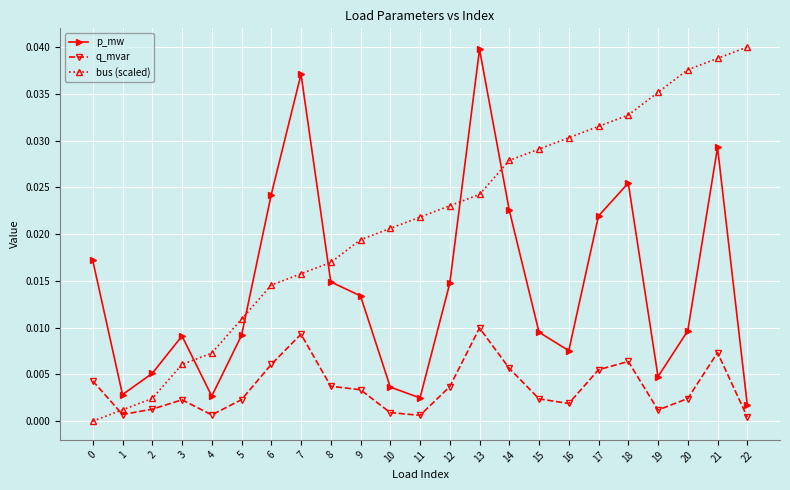

True or false: q_mvar has a value of 0.0 at 8.

True